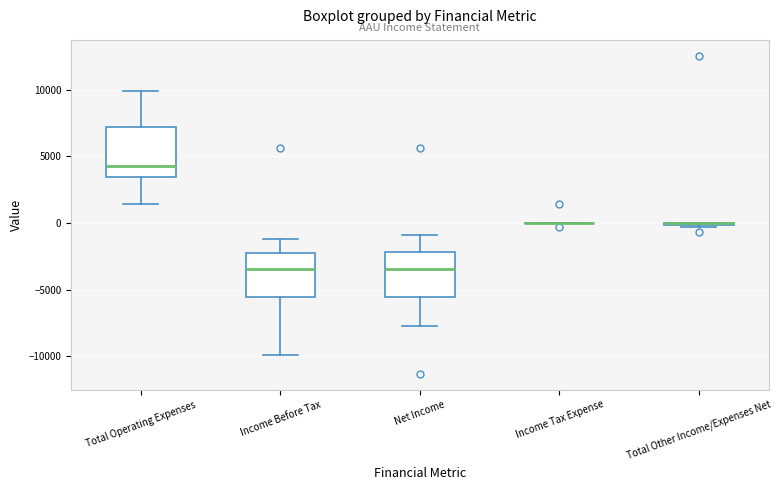

Reading left to right, read every box against the y-axis: the position of its median line, the range the box covers, and the ends of its whiskers. The values are not printed on the chart, so give them approximately, as read against the axis.

Total Operating Expenses: median 4500, box 3500 to 7000, whiskers 1500 to 10000
Income Before Tax: median -3500, box -5500 to -2000, whiskers -10000 to -1000
Net Income: median -3500, box -5500 to -2000, whiskers -7500 to -1000
Income Tax Expense: box collapsed to a line at 0, whiskers 0 to 0
Total Other Income/Expenses Net: box collapsed to a line at 0, whiskers -500 to 0